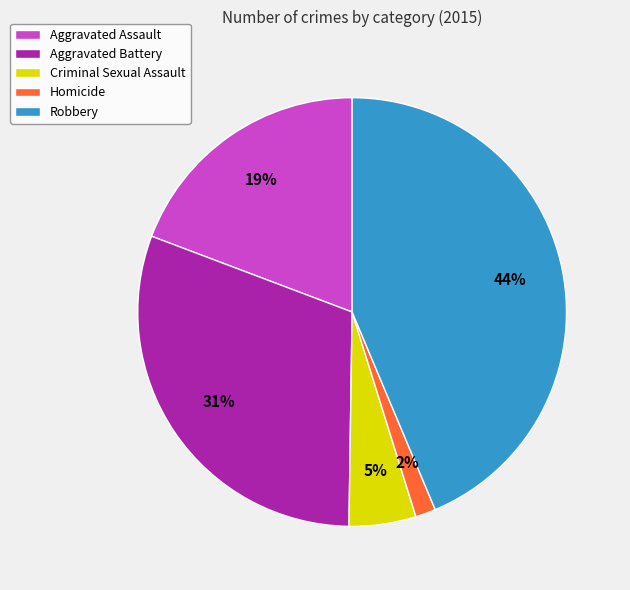

To the nearest percent, what is the average slice percentage?

20%